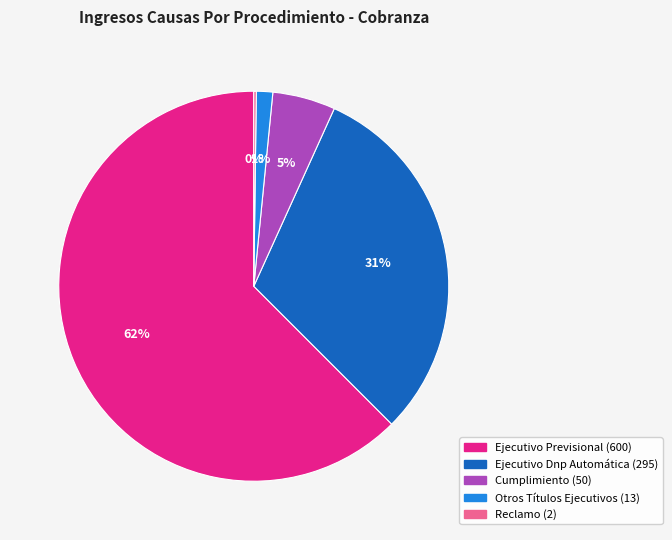

Does Cumplimiento represent more than half of the total?

No